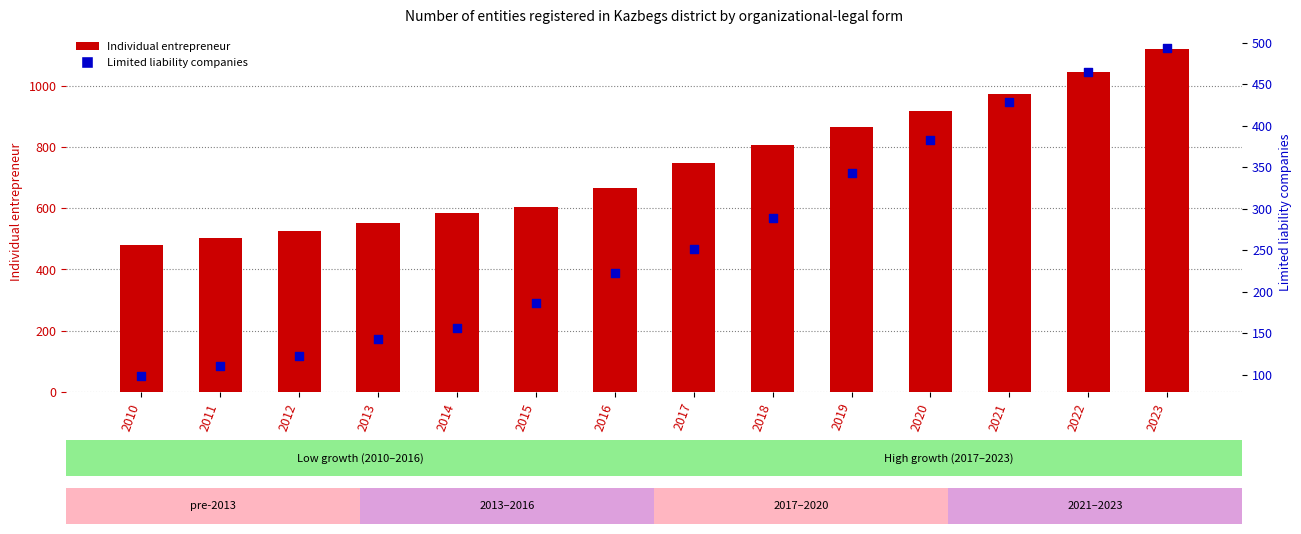

Which series reaches the maximum Y coordinate?

Individual entrepreneur